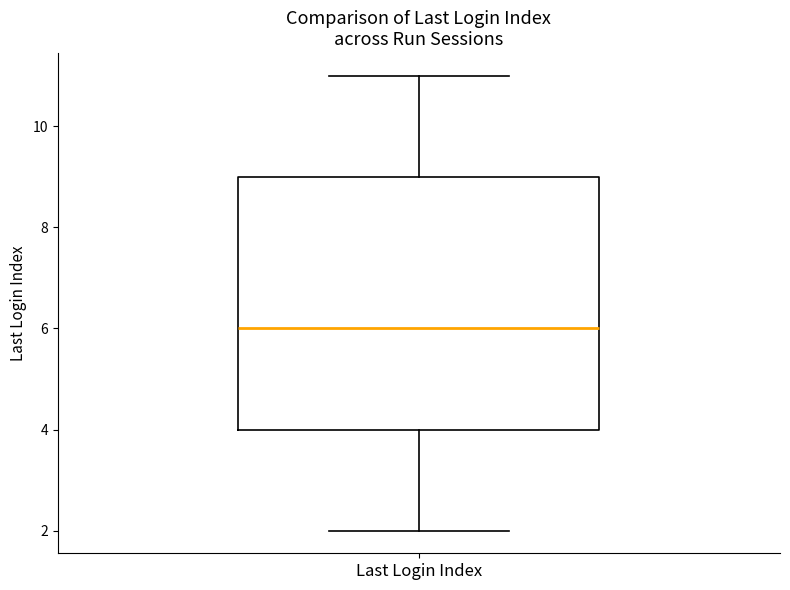

Read this box plot against the y-axis: the position of the median line, the range covered by the box, and the ends of both whiskers. The values are not printed on the chart, so give them approximately, as read against the axis.

median 6, box 4 to 9, whiskers 2 to 11